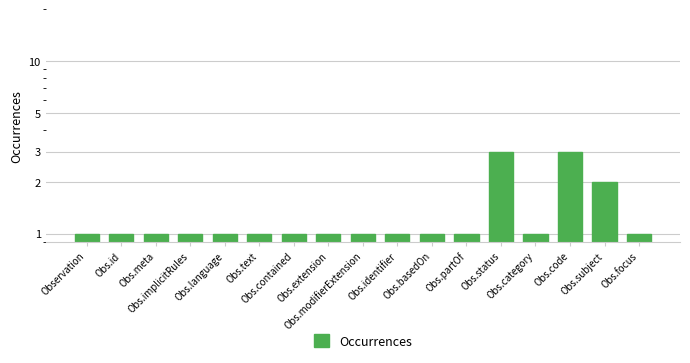

At which category does the chart reach its minimum across all series?

Observation